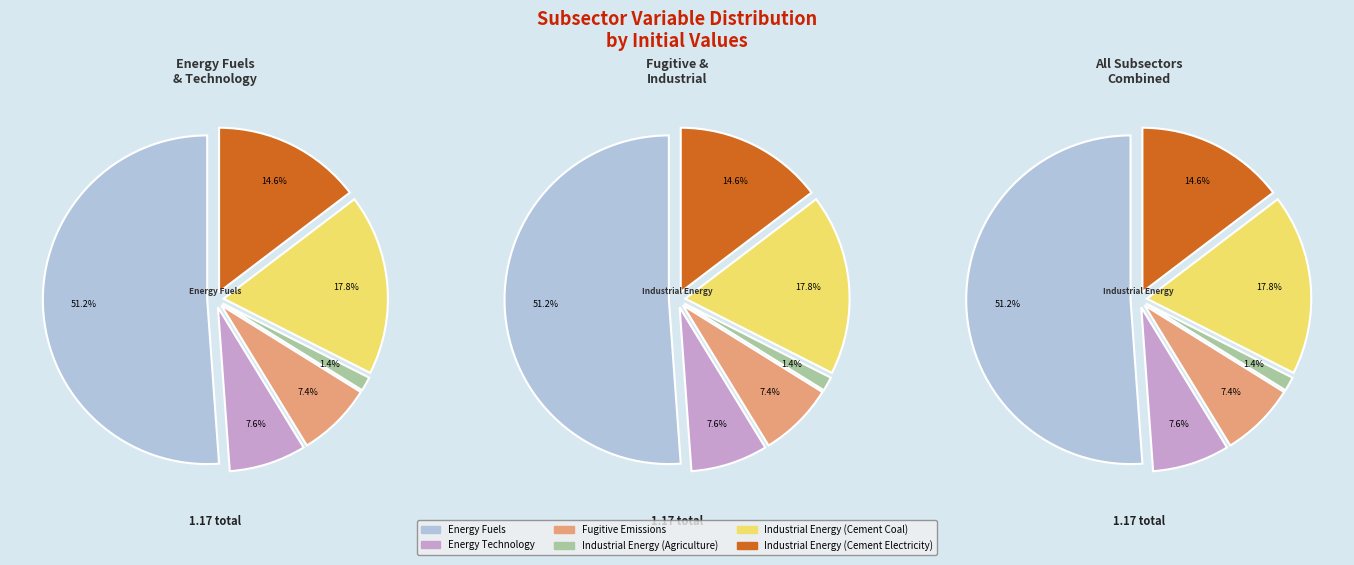

Combined, what portion of the pie is Energy Fuels and Industrial Energy (Cement Electricity)?

65.8%